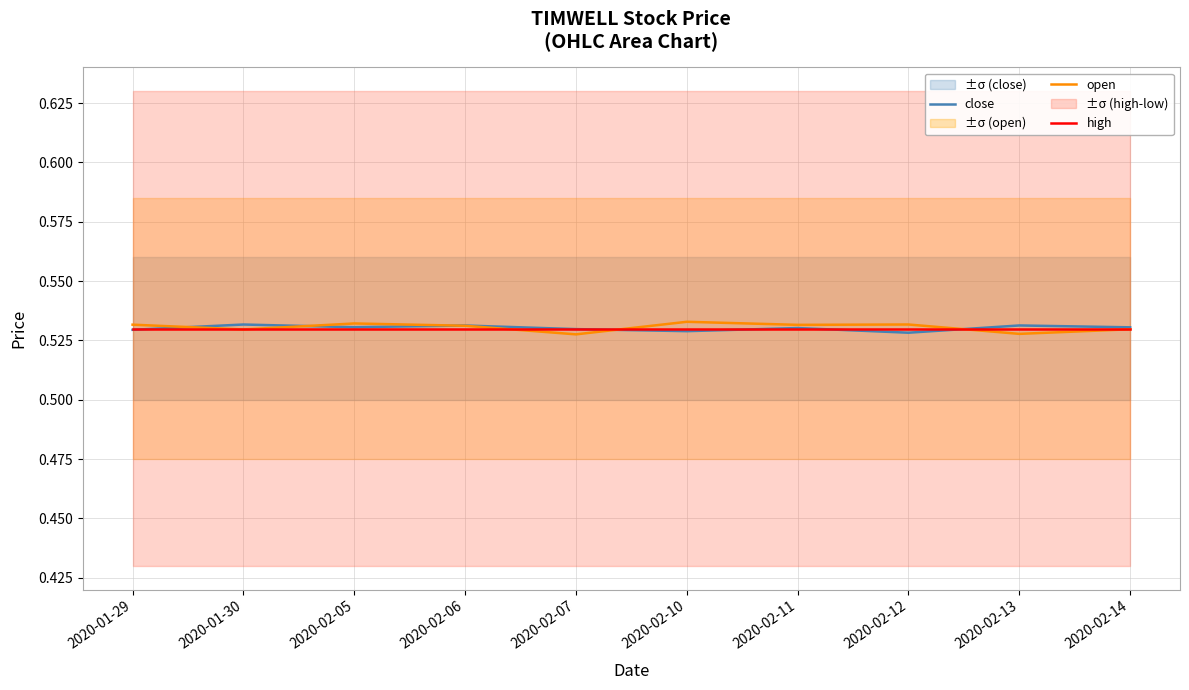

Does the chart have visible grid lines?

Yes